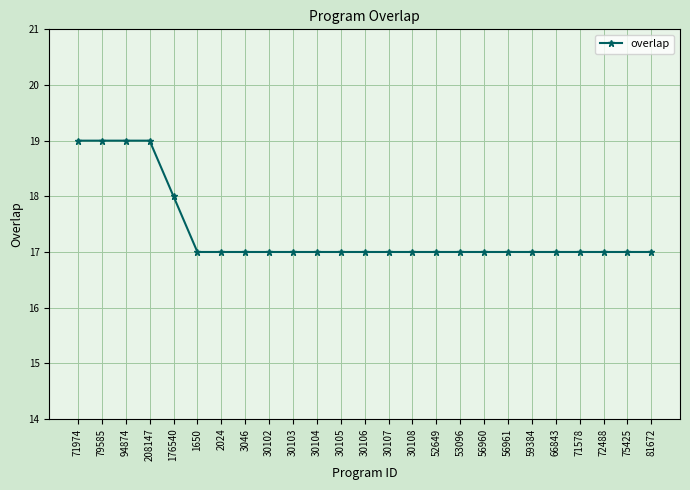

What position from the left is 94874?

3